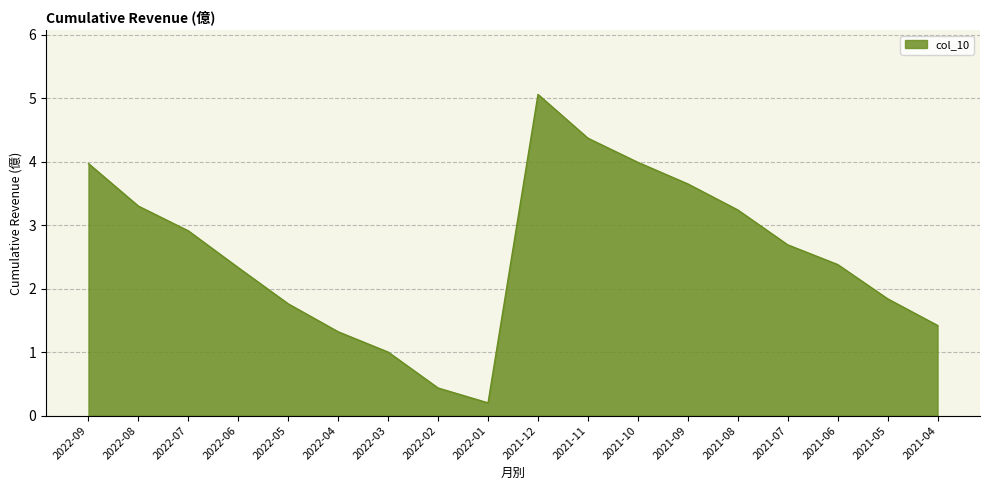

Which category has the lowest value across all series?

2022-01